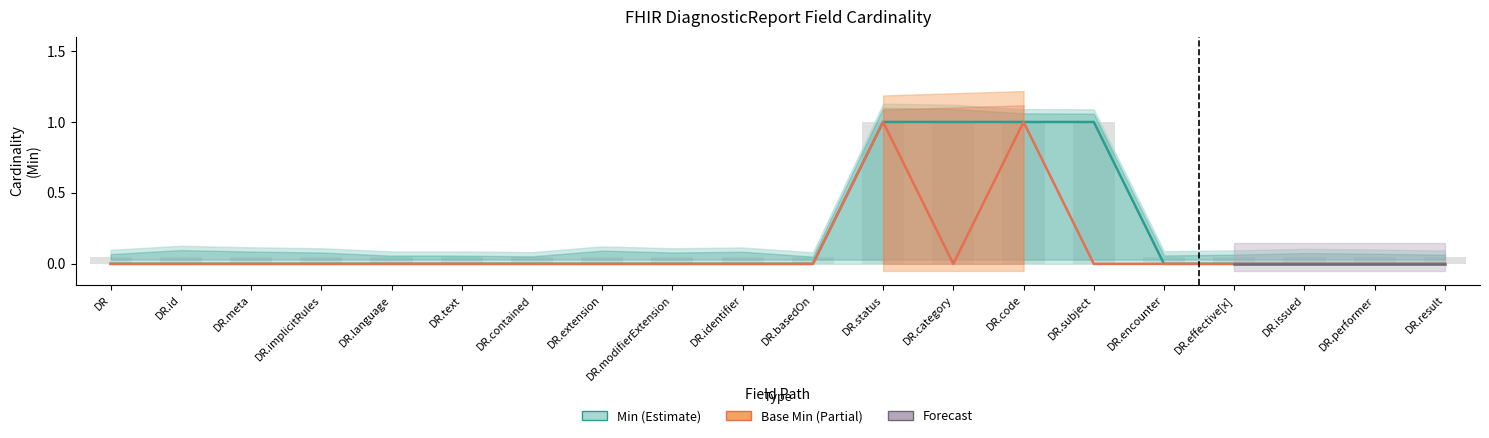

How many groups of bars are there?

20